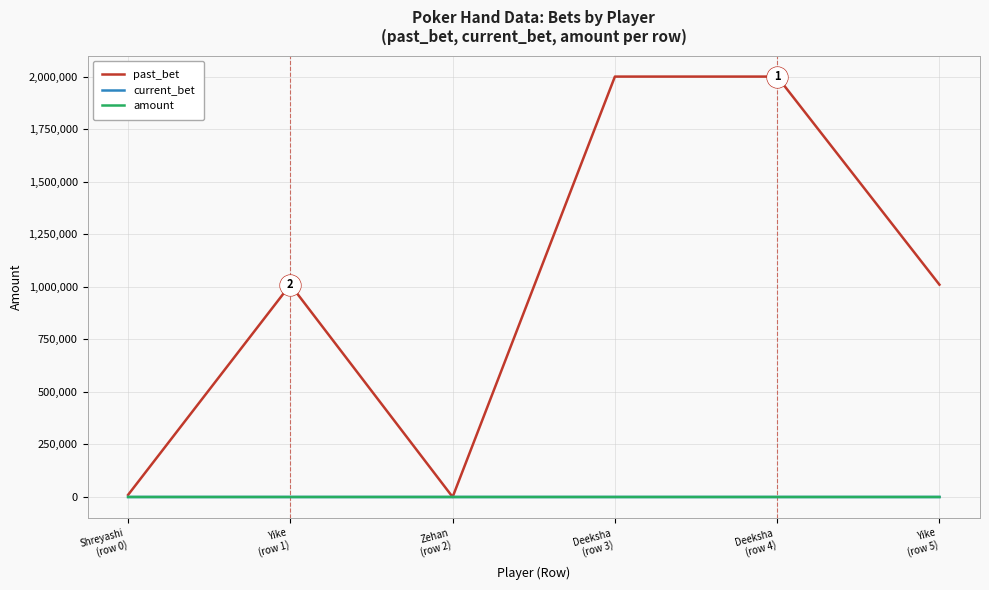

What are all the series names shown in the legend?

past_bet, current_bet, amount